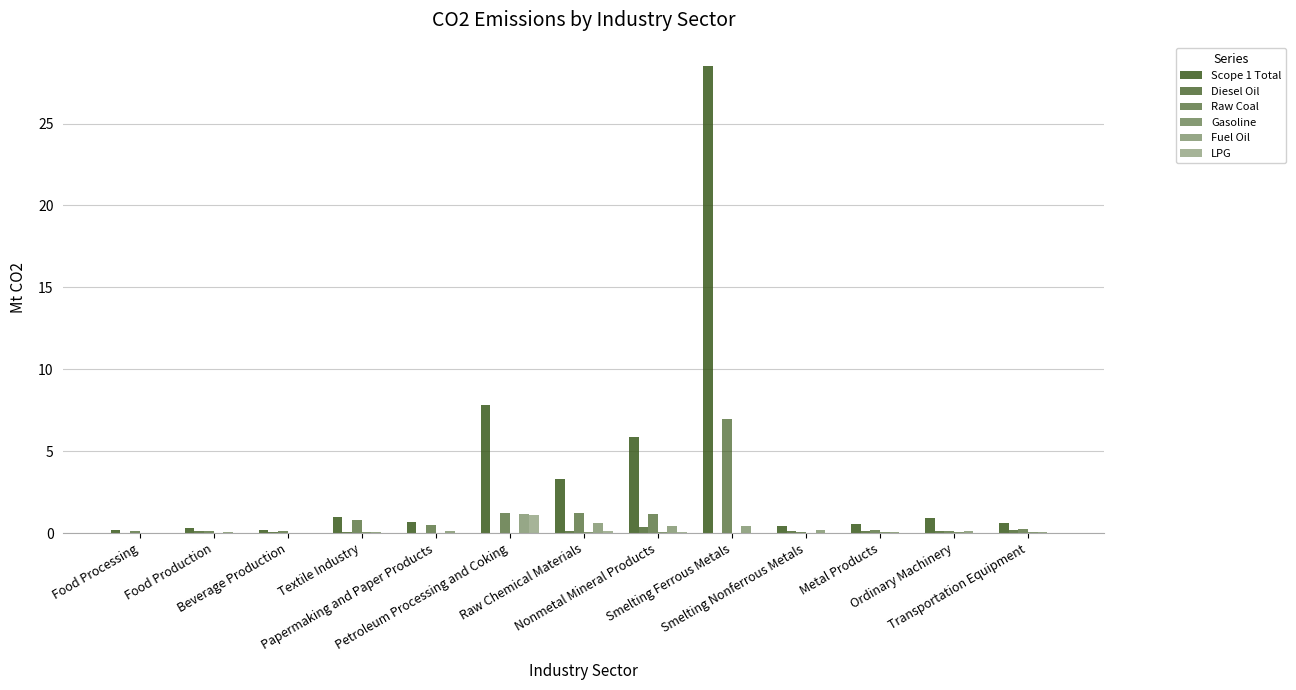

The value of Gasoline at Nonmetal Mineral Products is 0.0. True or false?

True